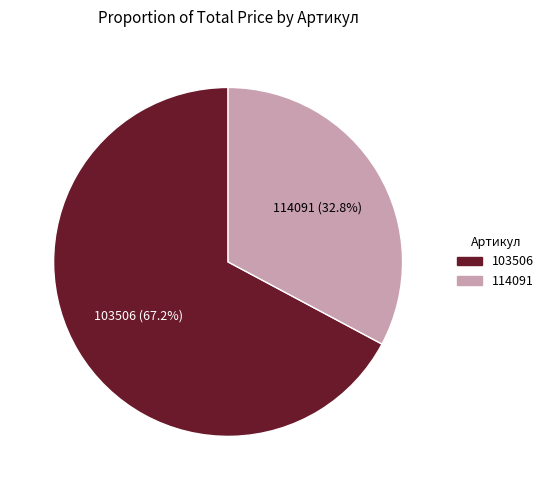

True or false: 103506 accounts for 81% of the total.

False